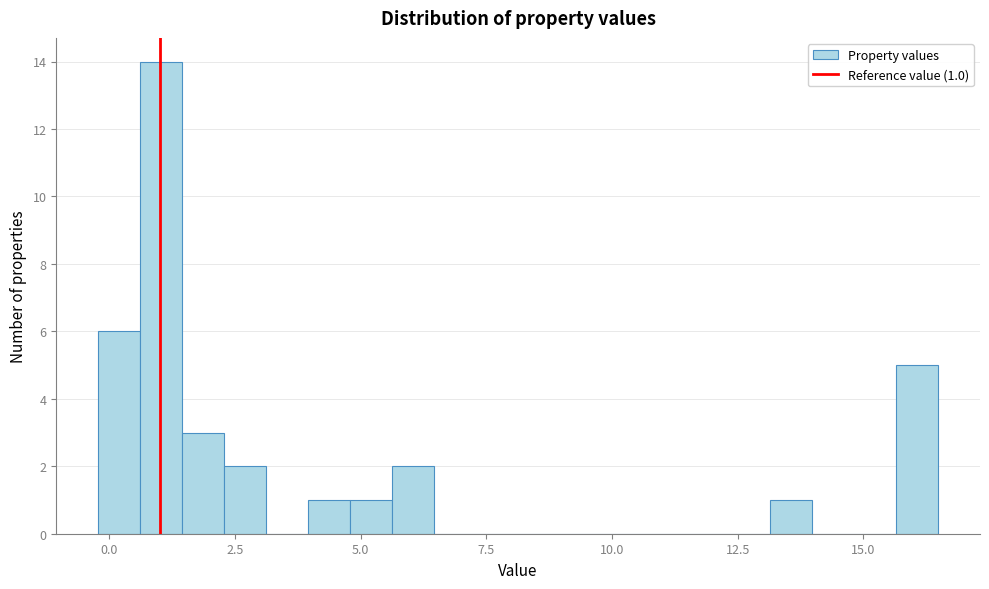

Around what value on the x-axis is the tallest bar? Give the approximate position of its centre, as read against the axis.

1.0